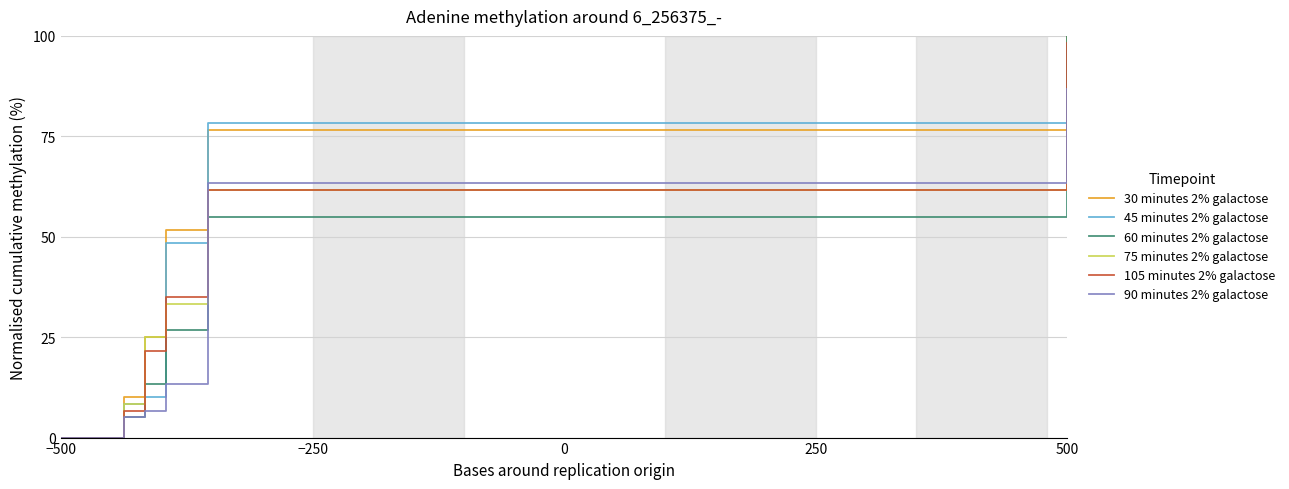

Which series ends up on top after the final intersection of 90 minutes 2% galactose and 75 minutes 2% galactose?

90 minutes 2% galactose